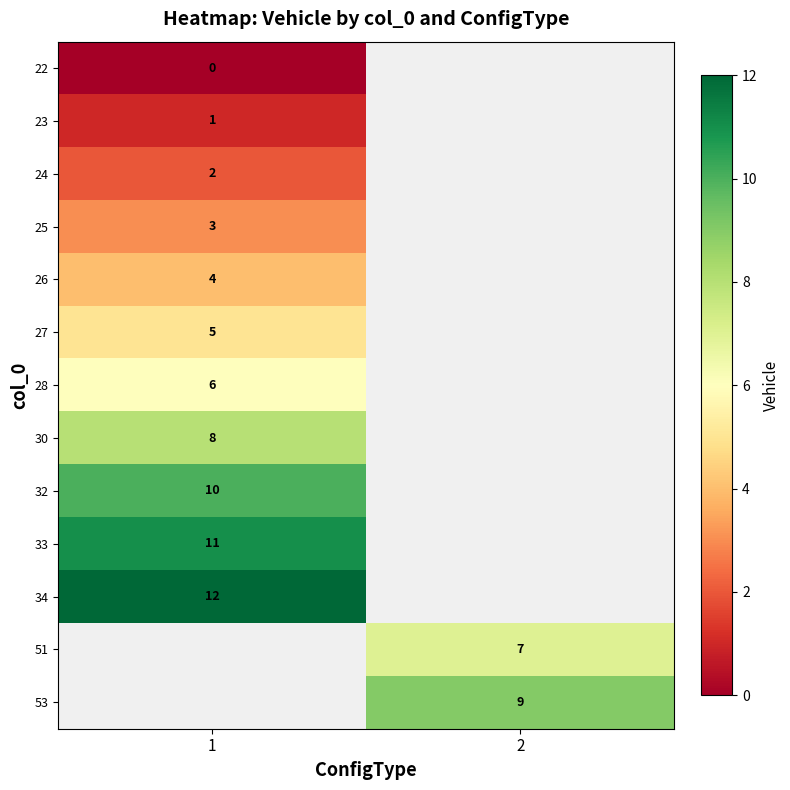

Count the number of data series in this chart.

13